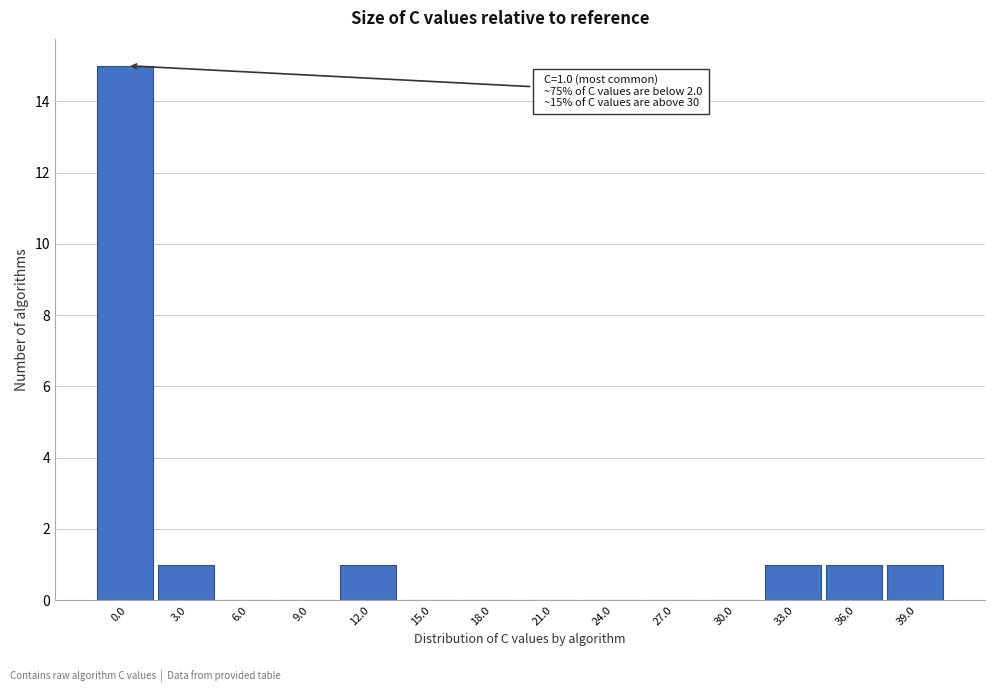

Reading right to left, list all the values displayed in this chart.

39.0=1	36.0=1	33.0=1	30.0=0	27.0=0	24.0=0	21.0=0	18.0=0	15.0=0	12.0=1	9.0=0	6.0=0	3.0=1	0.0=15